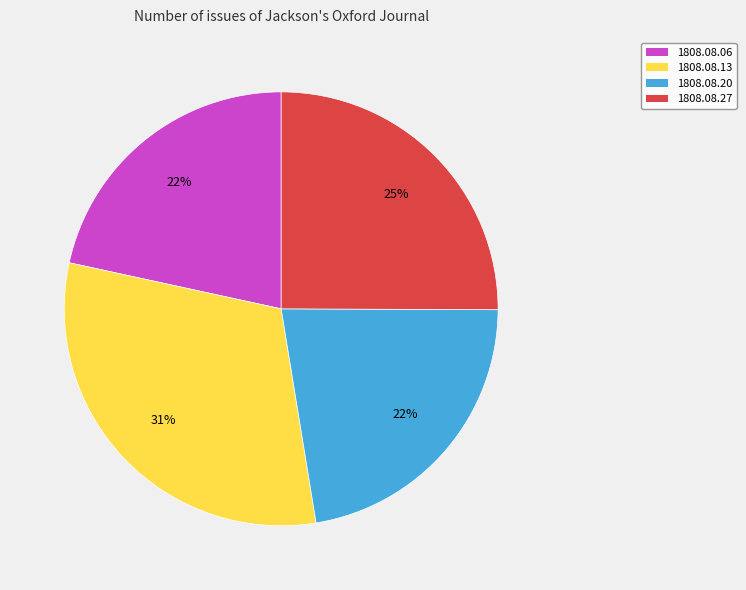

To the nearest percent, what is the difference between the largest and smallest slice percentages?

9%